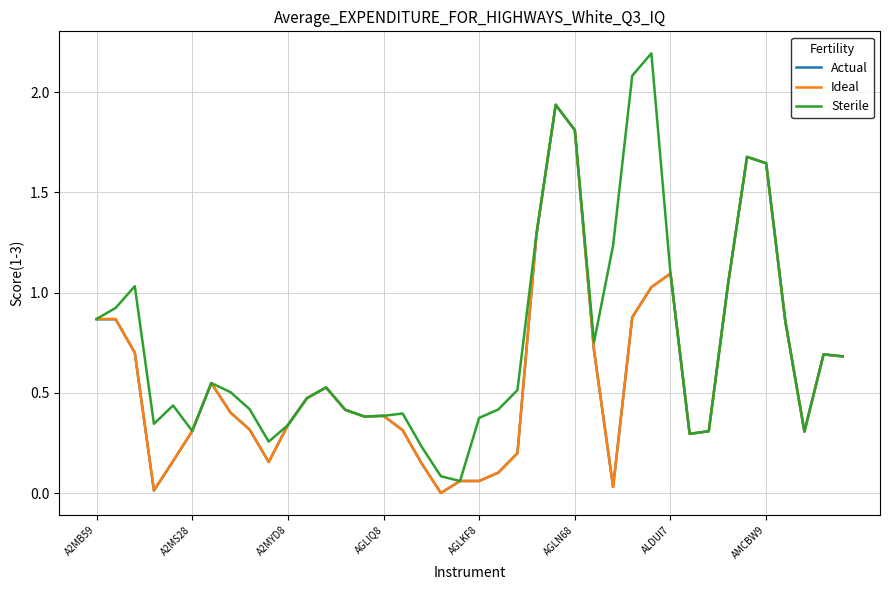

Which series has the largest total across all categories?

Sterile